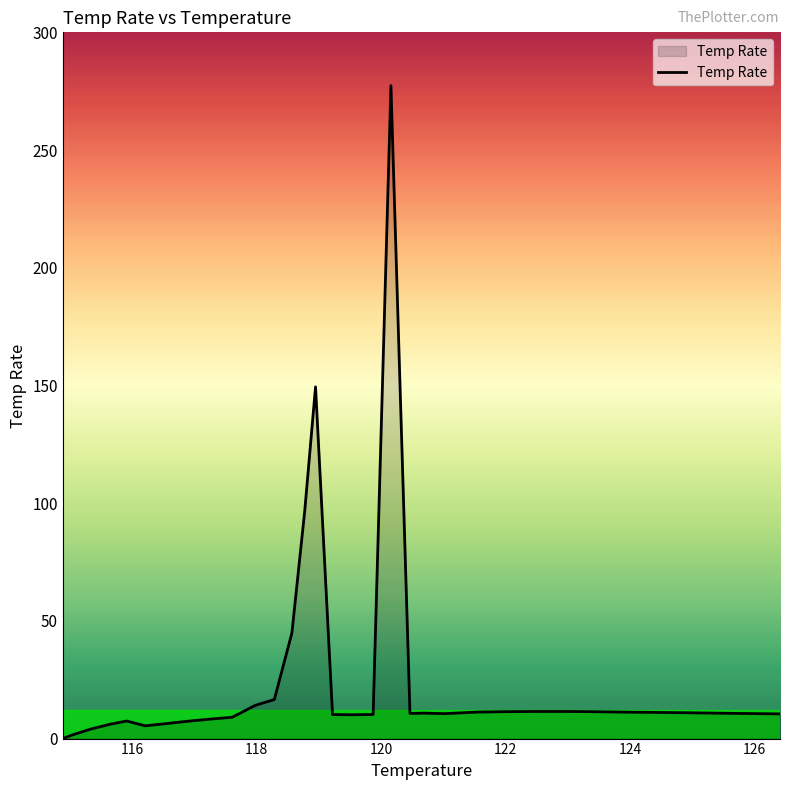

What is the difference between the maximum and minimum values?

277.3